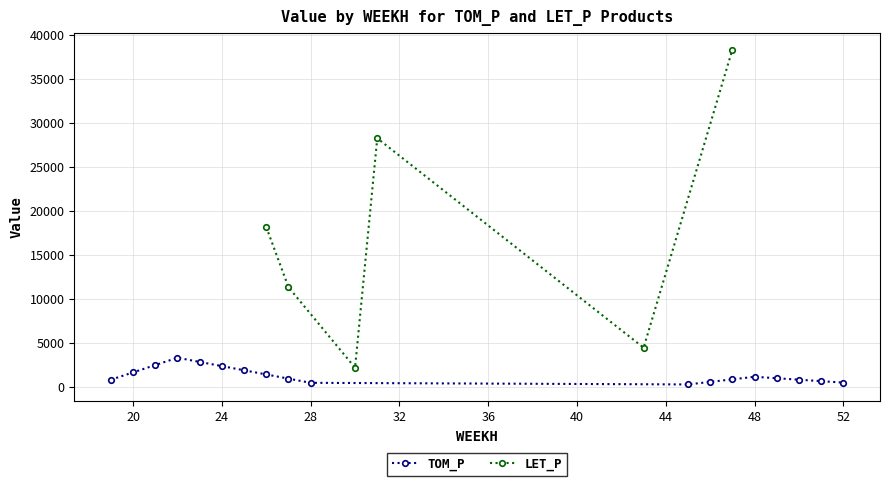

Reading left to right, list all the values displayed in this chart.

830.6	1661.2	2491.9	3322.5	2847.8	2373.2	1898.6	1423.9	949.3	474.6	290.1	580.2	870.4	1160.5	994.7	828.9	663.1	497.3